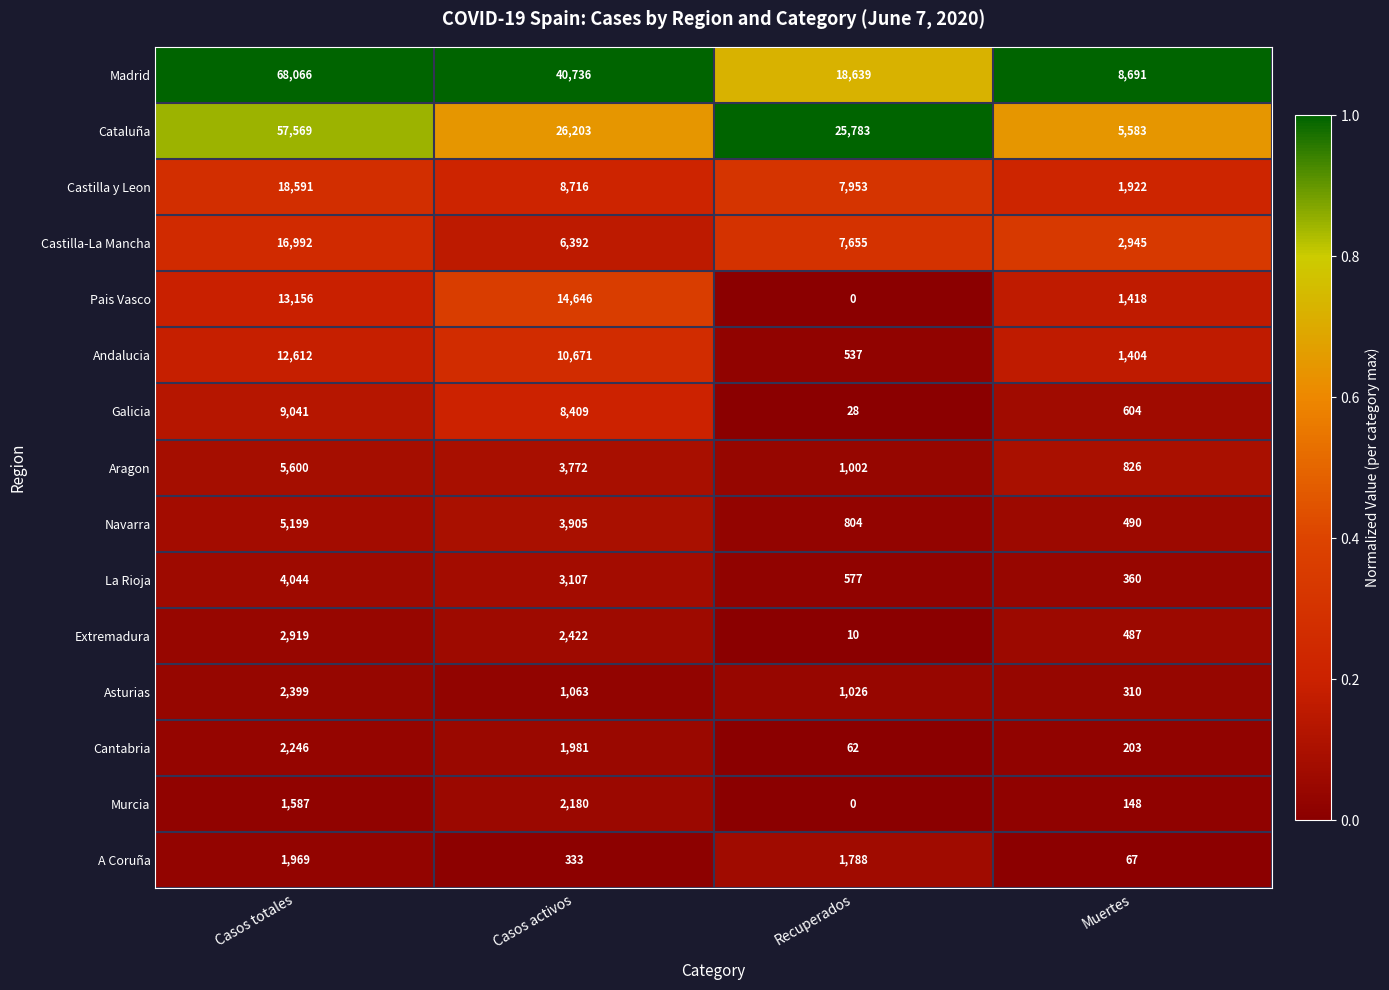

List the labels in order of Cantabria value, smallest first.

Recuperados, Muertes, Casos activos, Casos totales